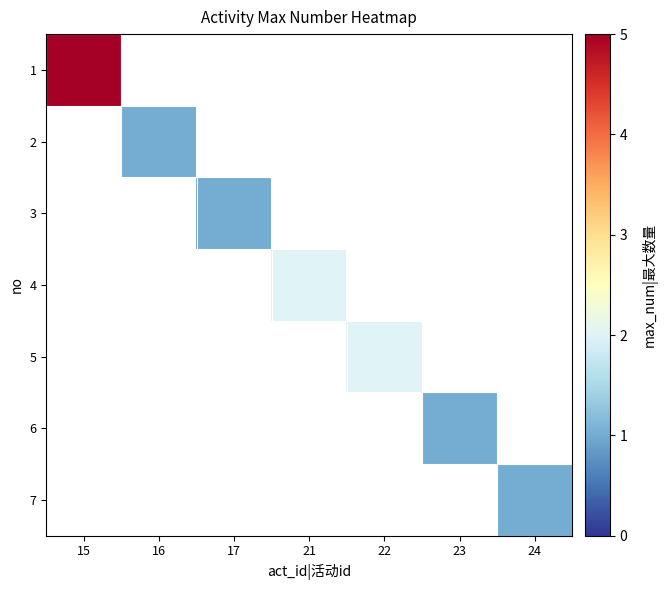

At which label does 1 reach its peak?

15